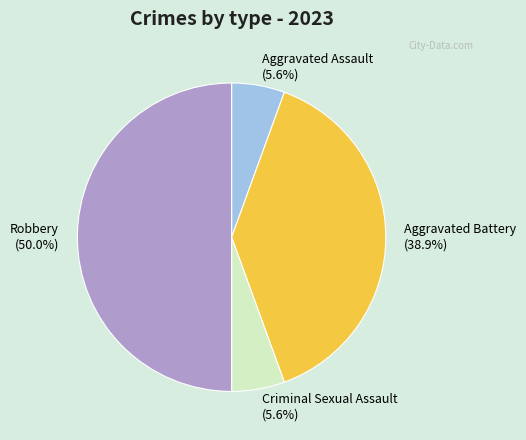

Is the sum of Aggravated Battery and Criminal Sexual Assault greater than half?

No